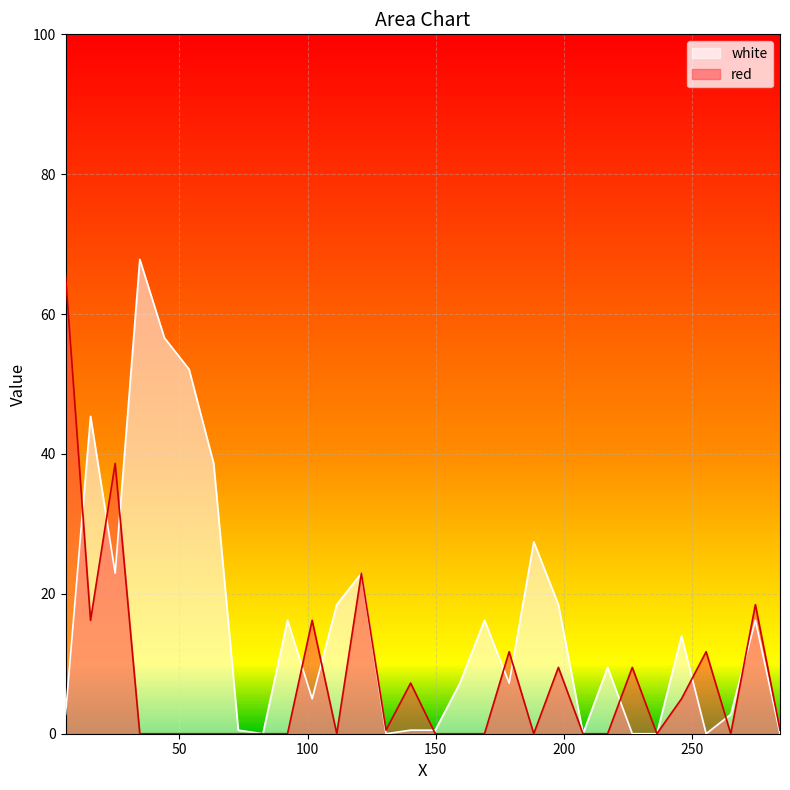

Rank the series by their average value, from lowest to highest.

red, white